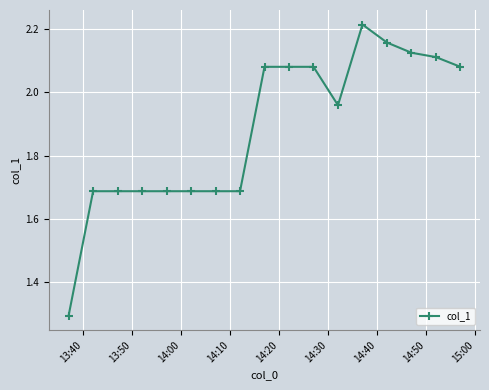

What is the value of the 1st point from the left?

1.3